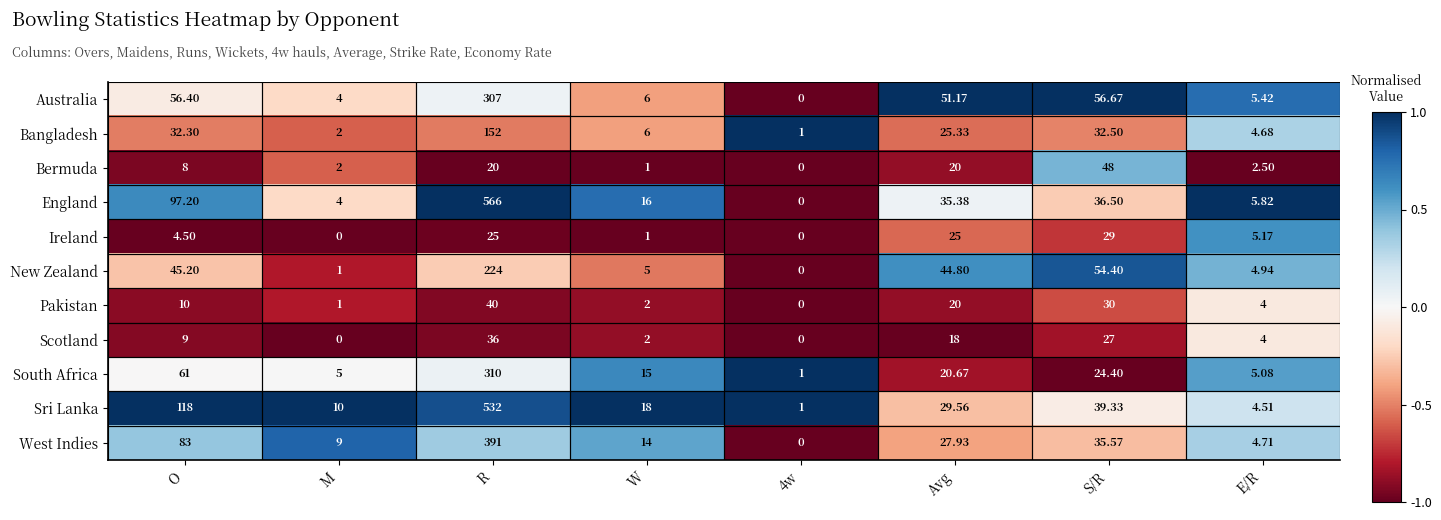

Which series changed the most between O and E/R?

Sri Lanka